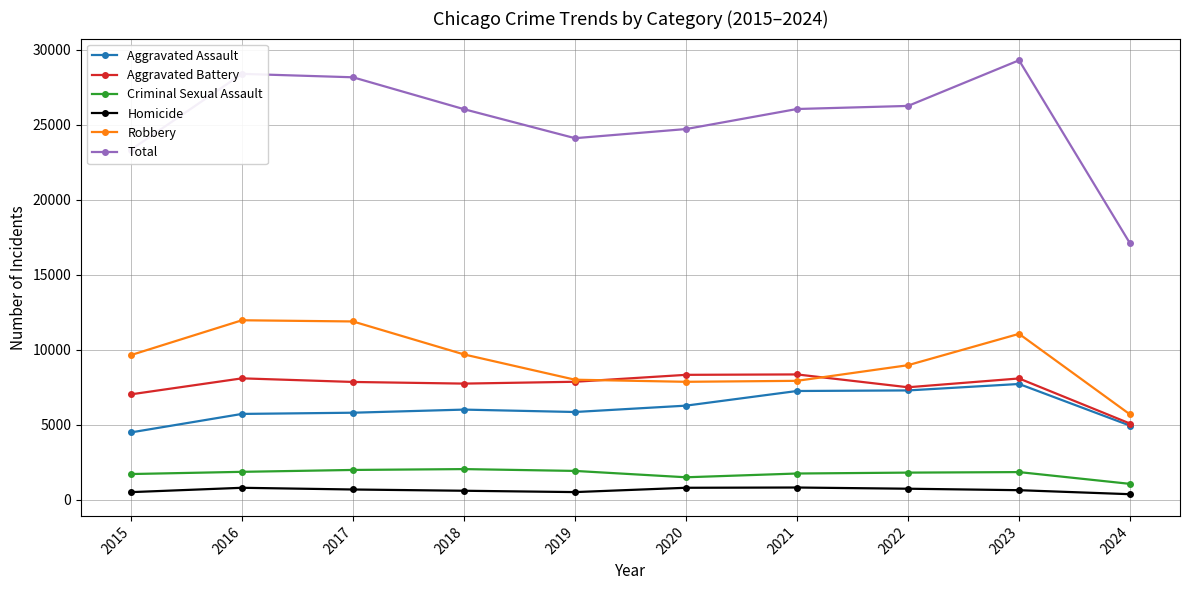

Read the Homicide value at 2023, to the nearest 50.

650